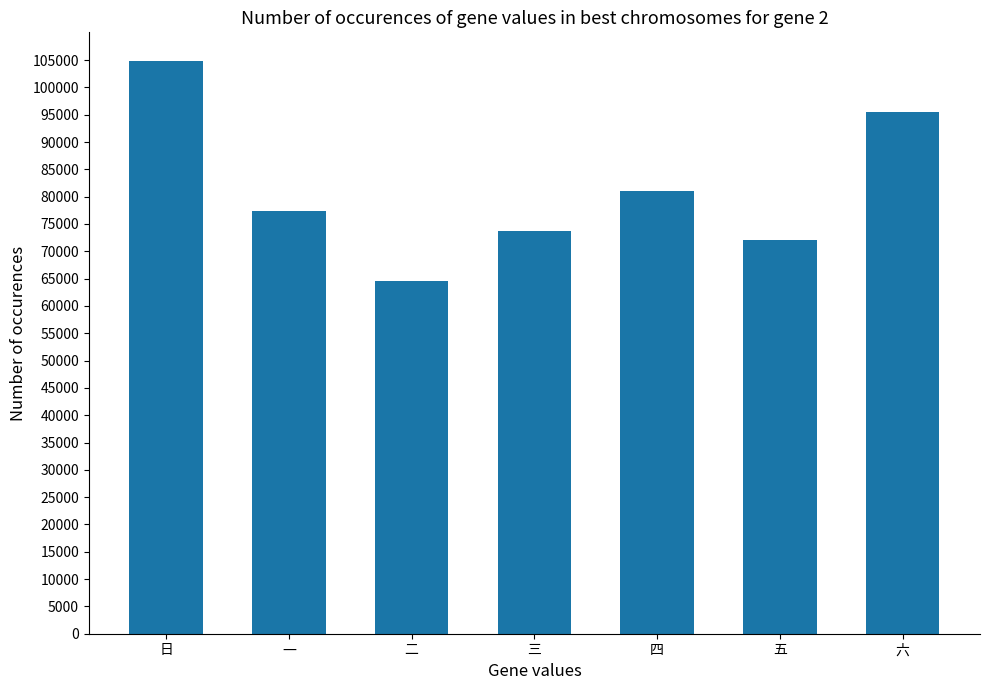

Count the number of categories in the chart.

7